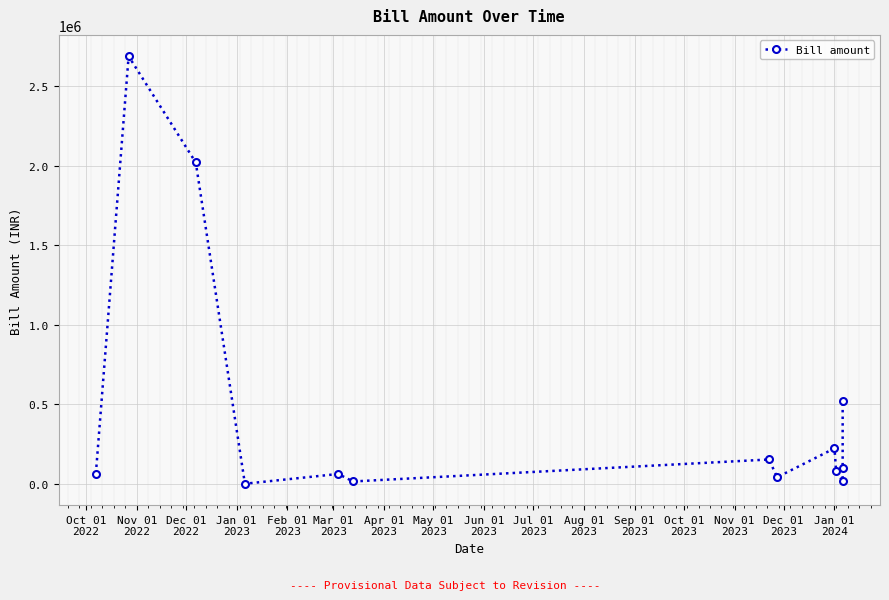

How many values are below 82234?

6